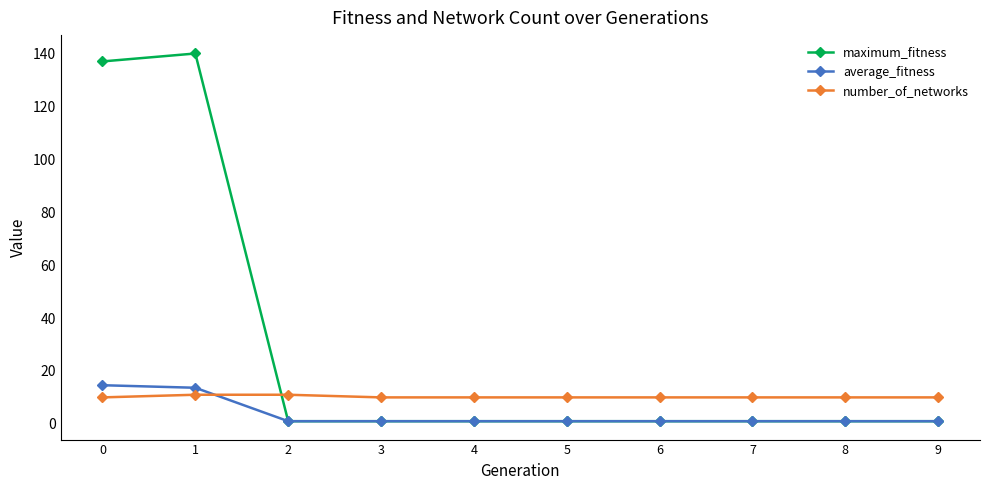

Which series has the largest total across all categories?

maximum_fitness